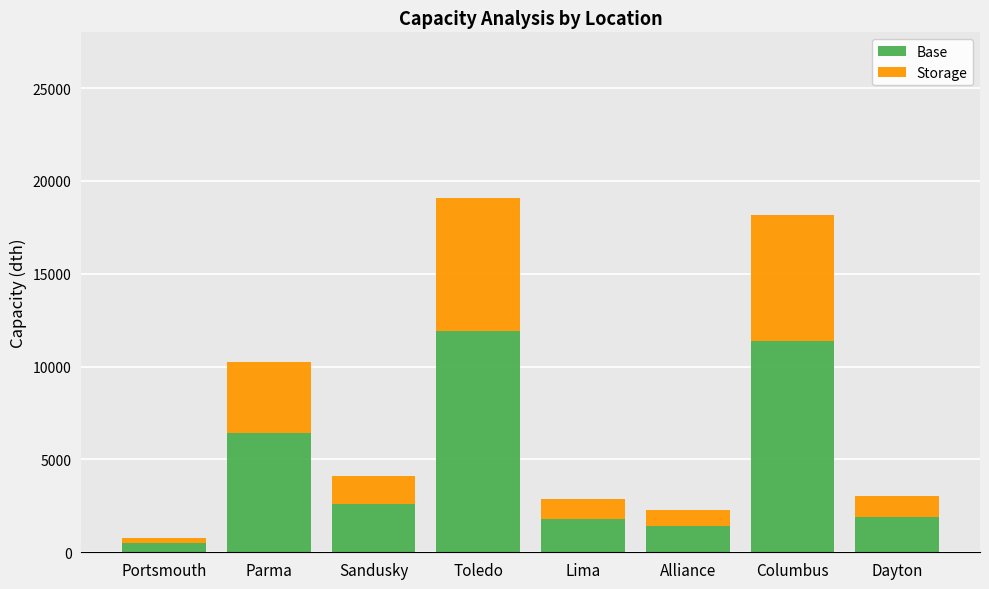

What is the total value across all series at Sandusky?

4131